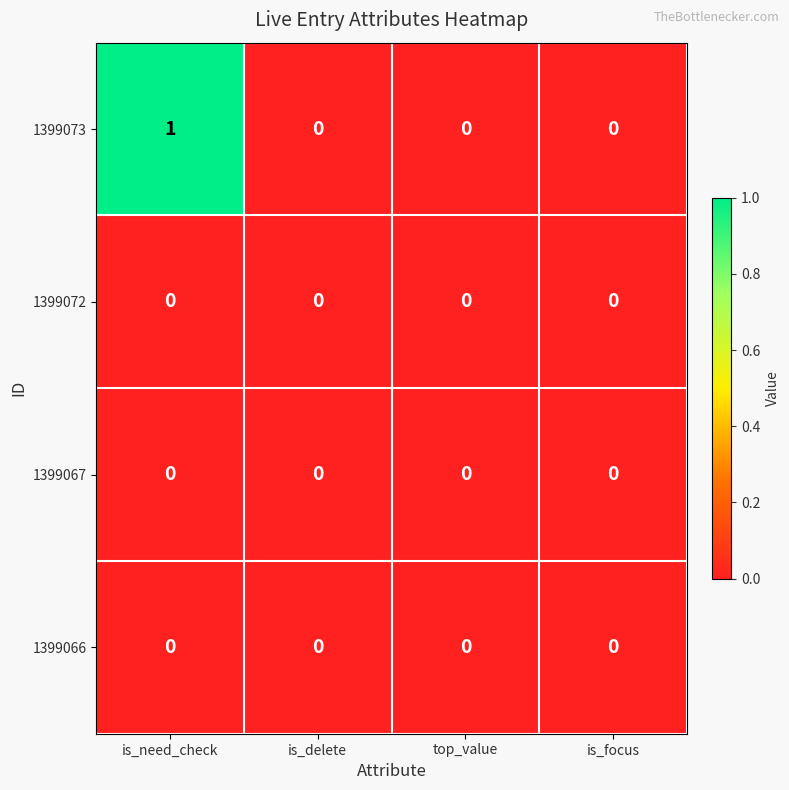

Reading left to right, extract all data points from this chart.

1399073: 1	0	0	0
1399072: 0	0	0	0
1399067: 0	0	0	0
1399066: 0	0	0	0